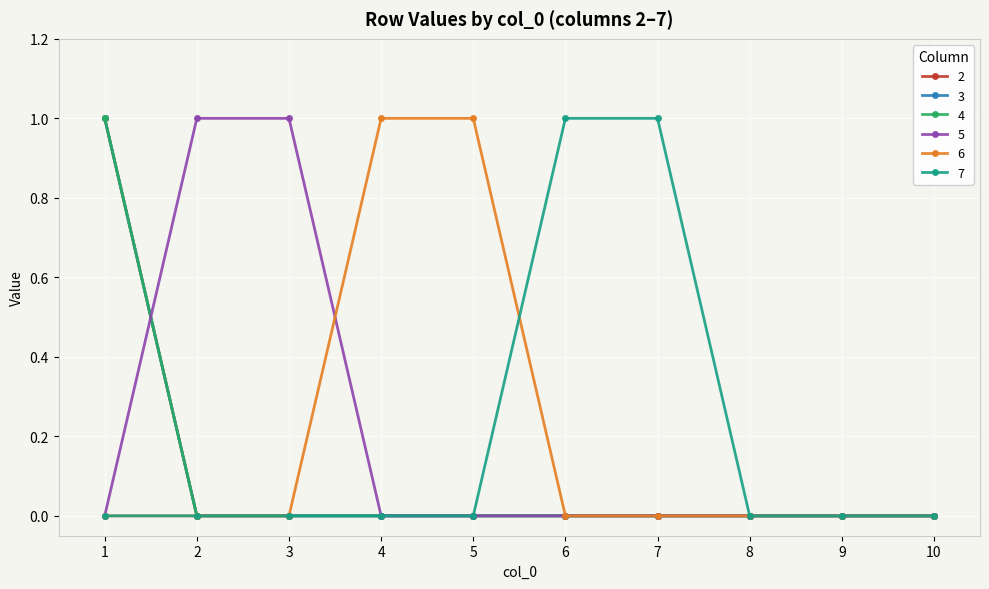

Between 8 and 7, which is larger?

8